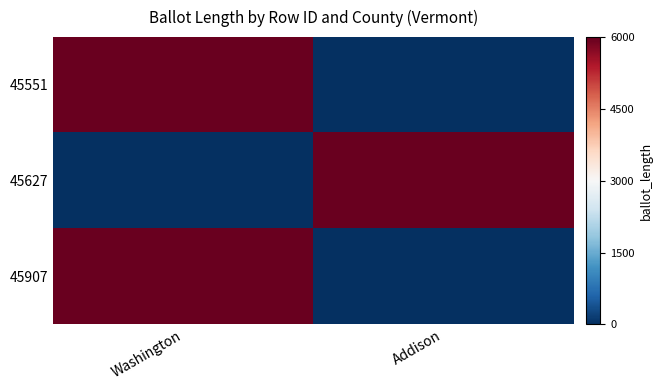

Reading right to left, extract all data points from this chart.

45551: Addison=0	Washington=5960
45627: Addison=5957	Washington=0
45907: Addison=0	Washington=5960